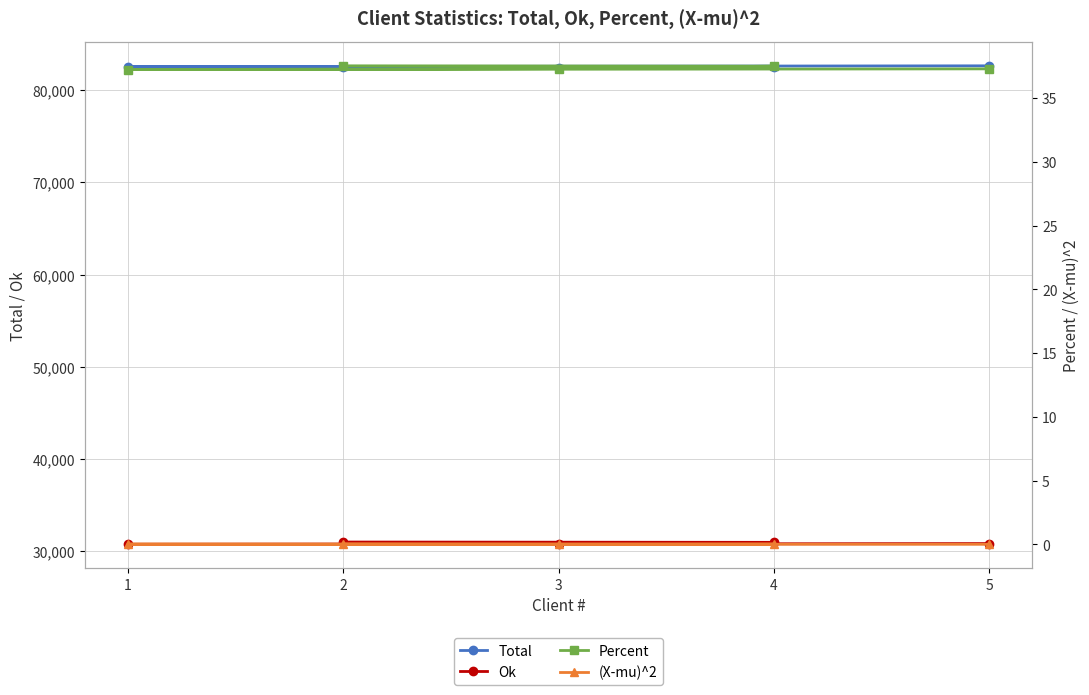

List the labels in order of (X-mu)^2 value, smallest first.

3, 5, 4, 1, 2